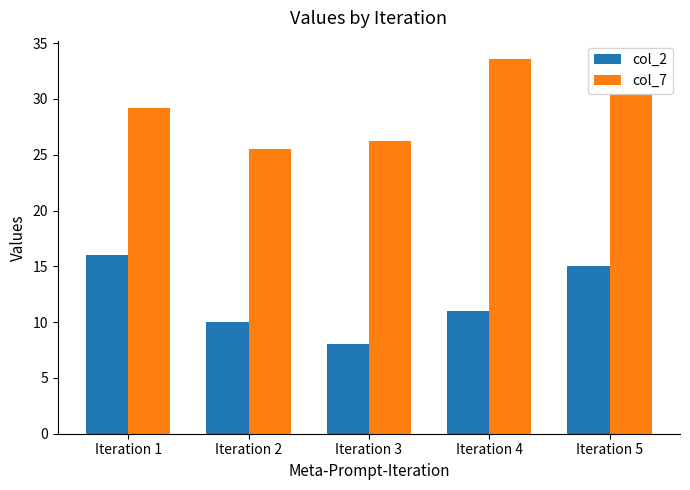

What is the difference between the highest and lowest values at Iteration 3?

18.2